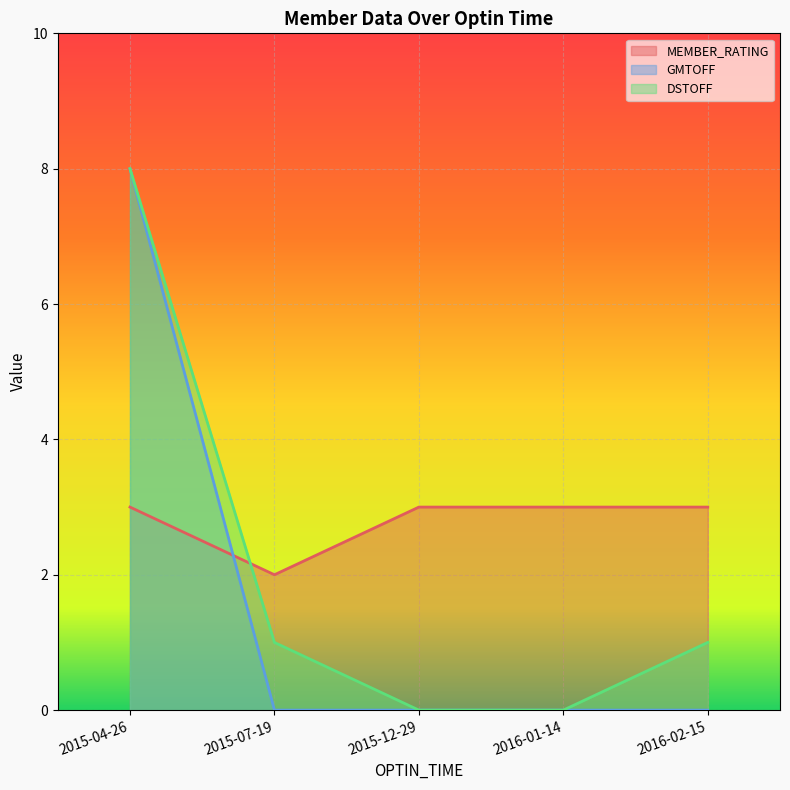

Reading left to right, transcribe all the data shown in this chart.

MEMBER_RATING: 2015-07-19=2	2015-12-29=3	2016-01-14=3	2016-02-15=3	2015-04-26=3
GMTOFF: 2015-07-19=0	2015-12-29=0	2016-01-14=0	2016-02-15=0	2015-04-26=8
DSTOFF: 2015-07-19=1	2015-12-29=0	2016-01-14=0	2016-02-15=1	2015-04-26=8